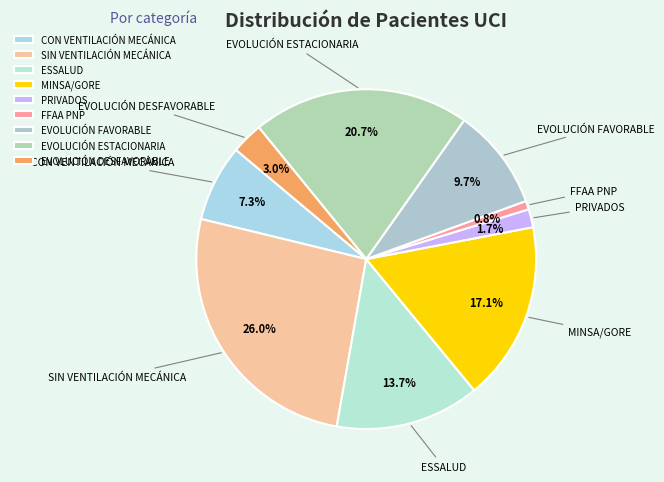

What percentage is the EVOLUCIÓN DESFAVORABLE slice, to the nearest percent?

3%